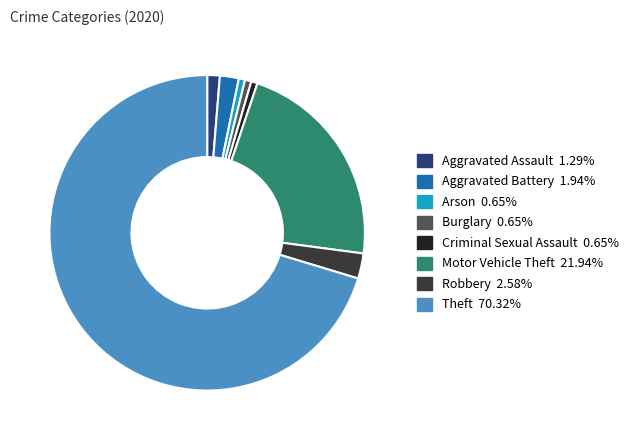

Between Burglary and Robbery, which is larger?

Robbery